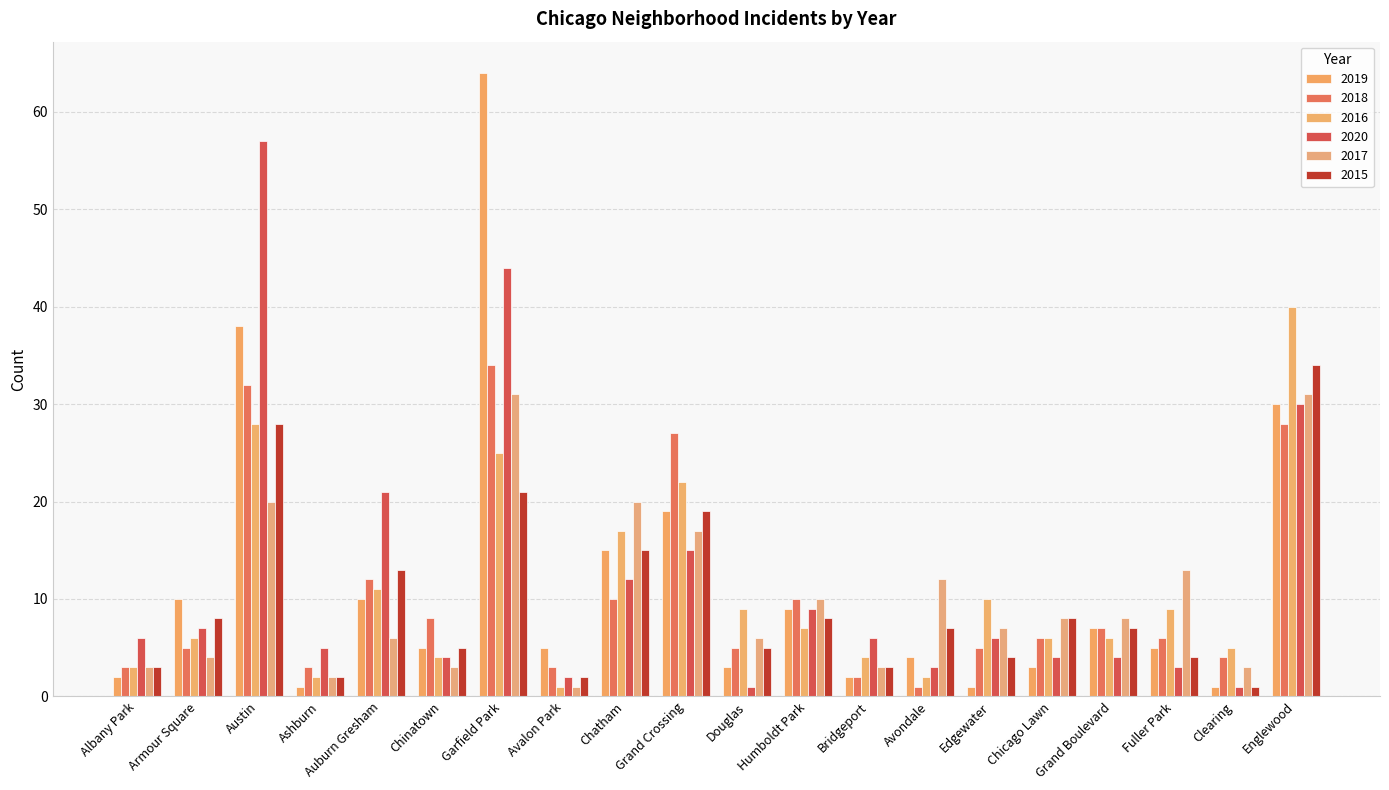

At which label is 2020 closest to 29?

Englewood